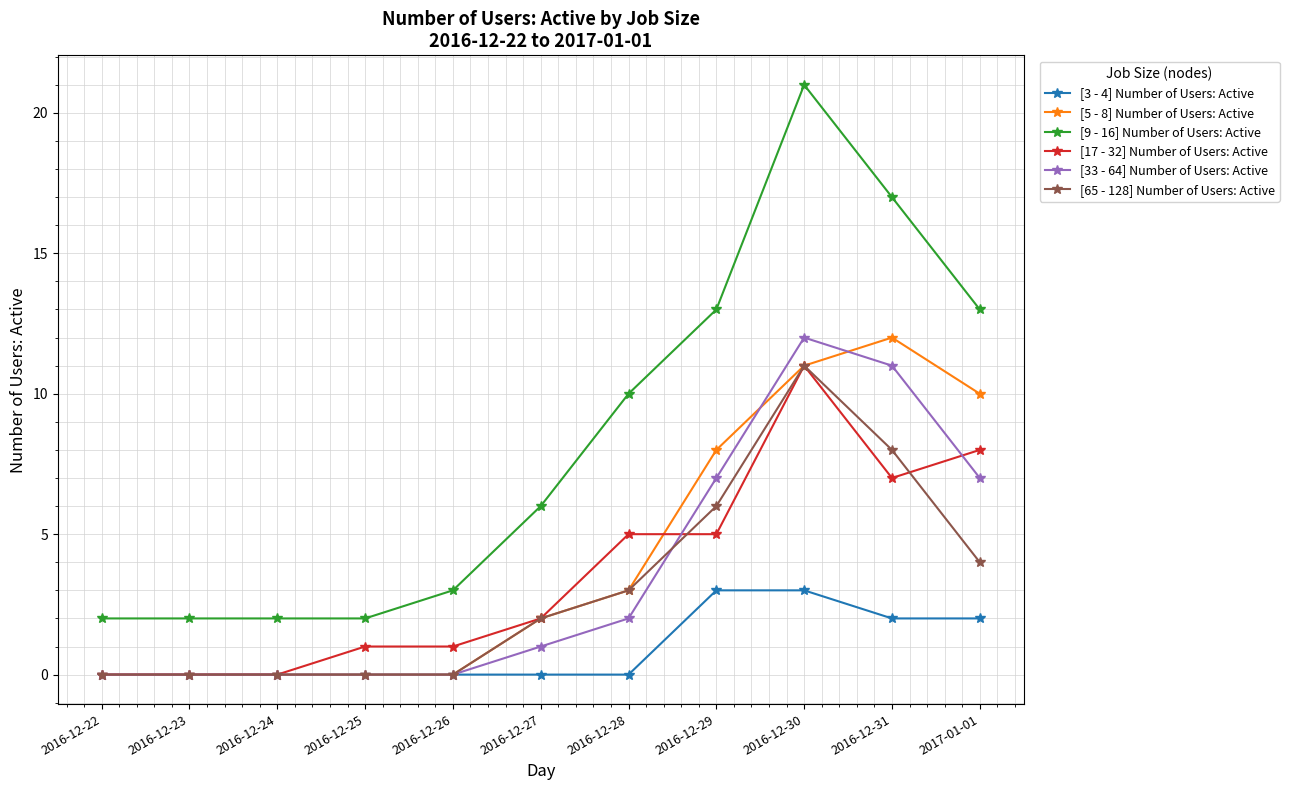

What is the total value across all series at 2016-12-25?

3